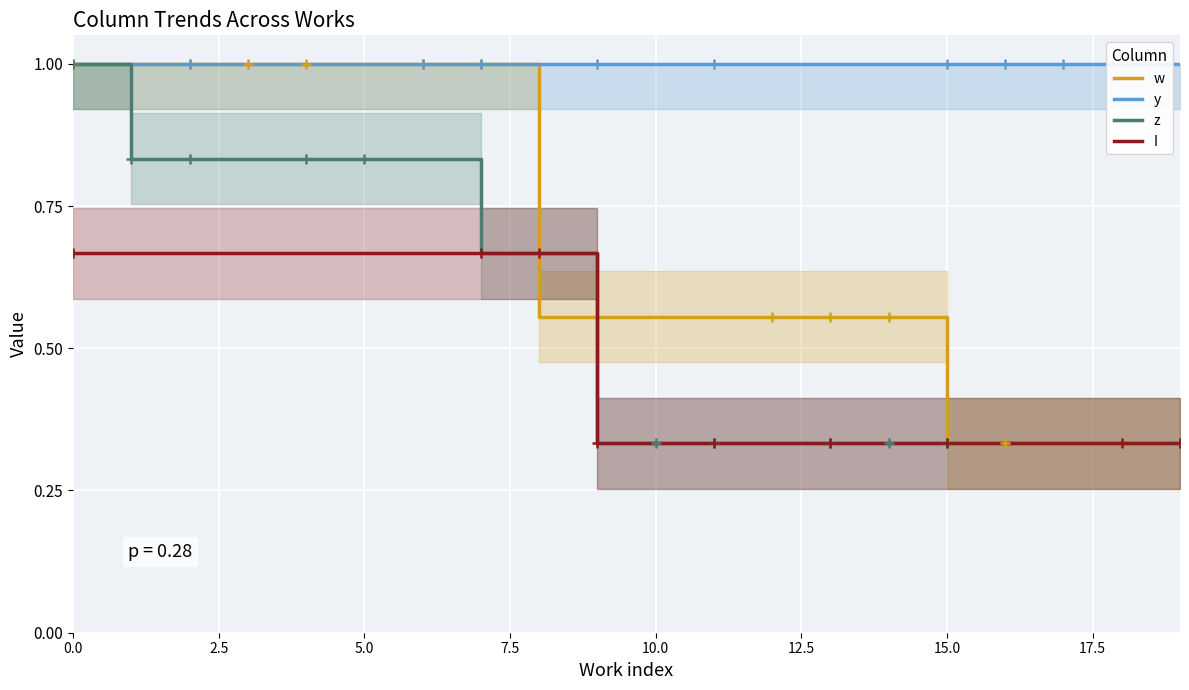

Count the I values in the range 0 to 1.

20